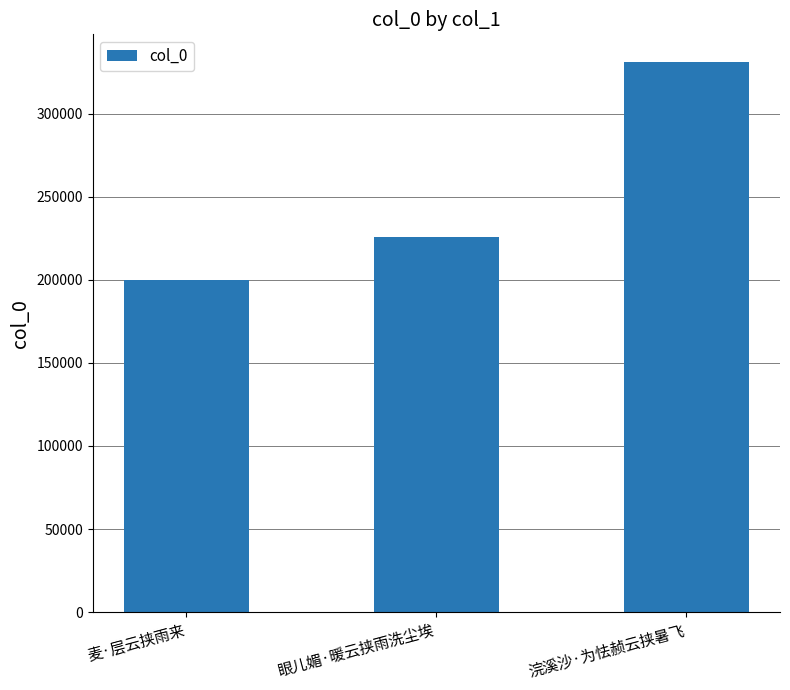

Read the value at 浣溪沙·为怯赪云挟暑飞.

331125